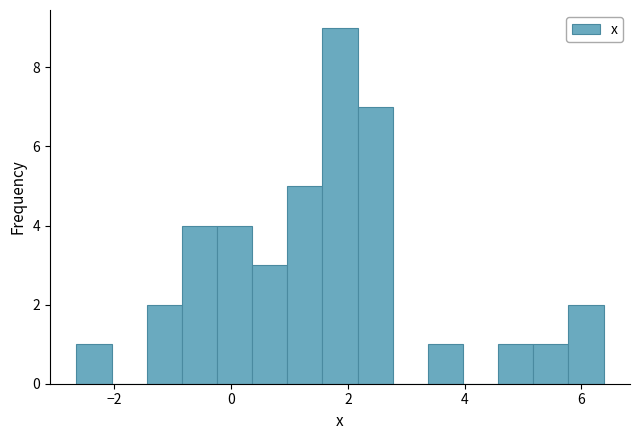

Around what value on the x-axis is the tallest bar? Give the approximate position of its centre, as read against the axis.

1.8